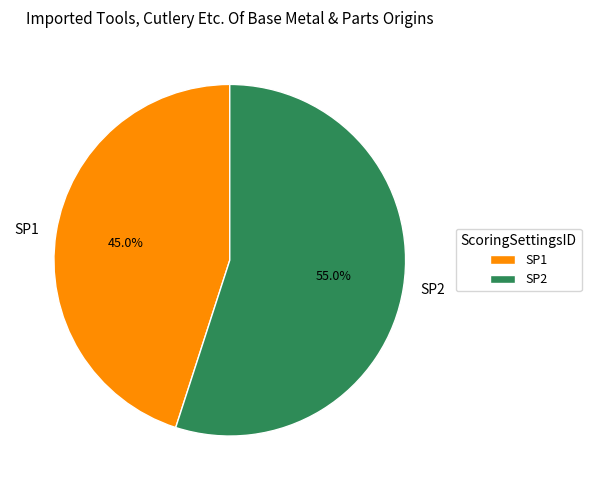

How many segments does this pie chart have?

2